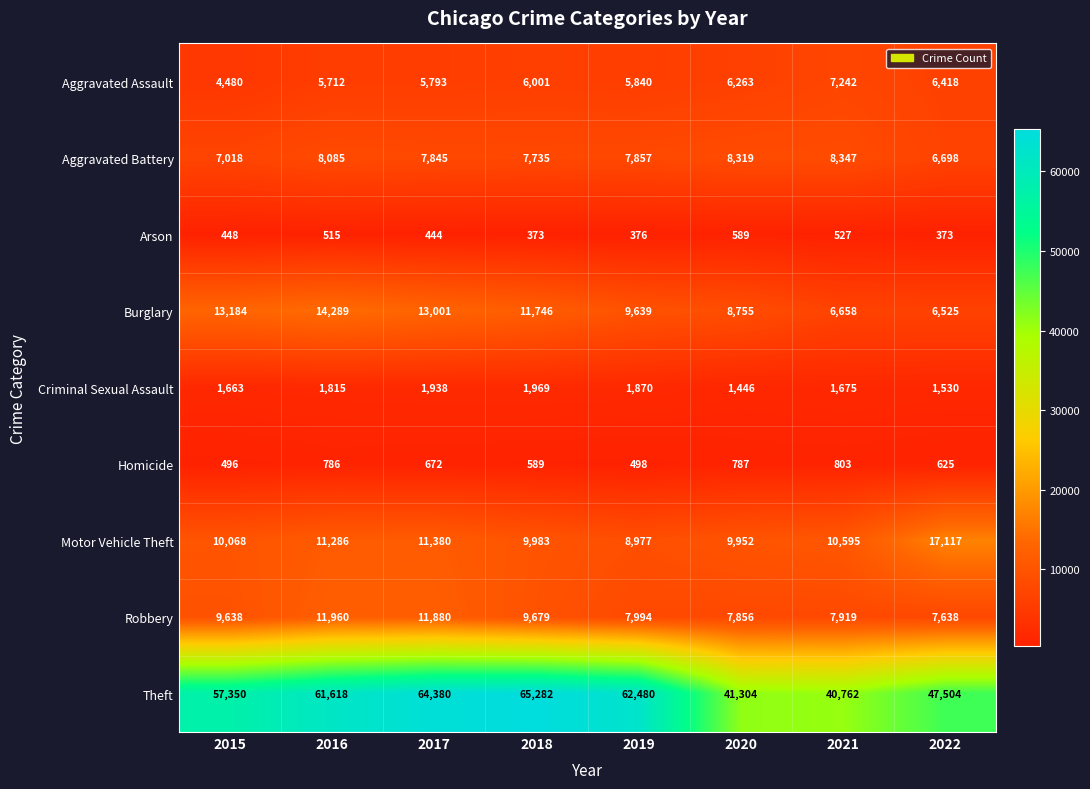

Read the Homicide value at 2020, to the nearest 50.

800